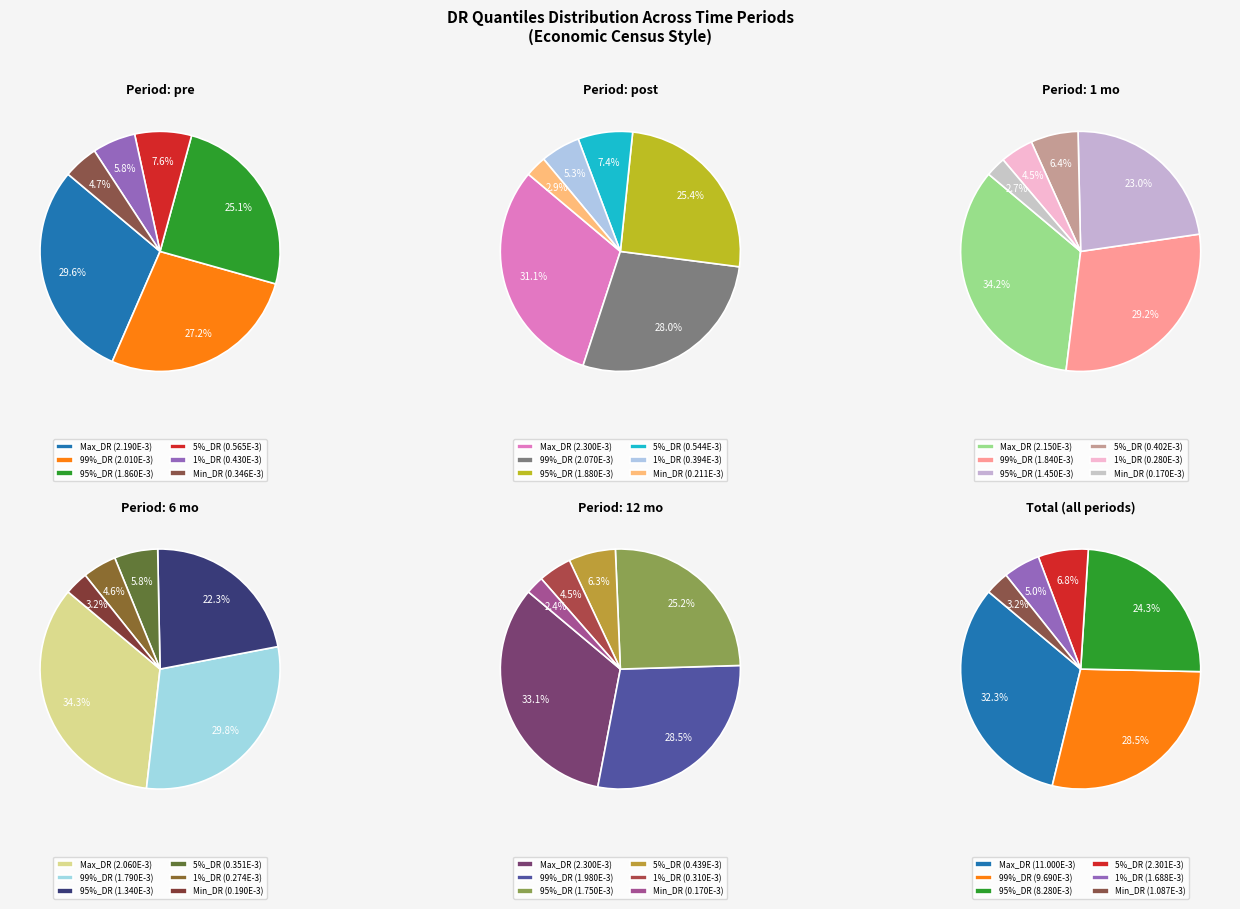

True or false: 95%_DR accounts for 23% of the total.

True